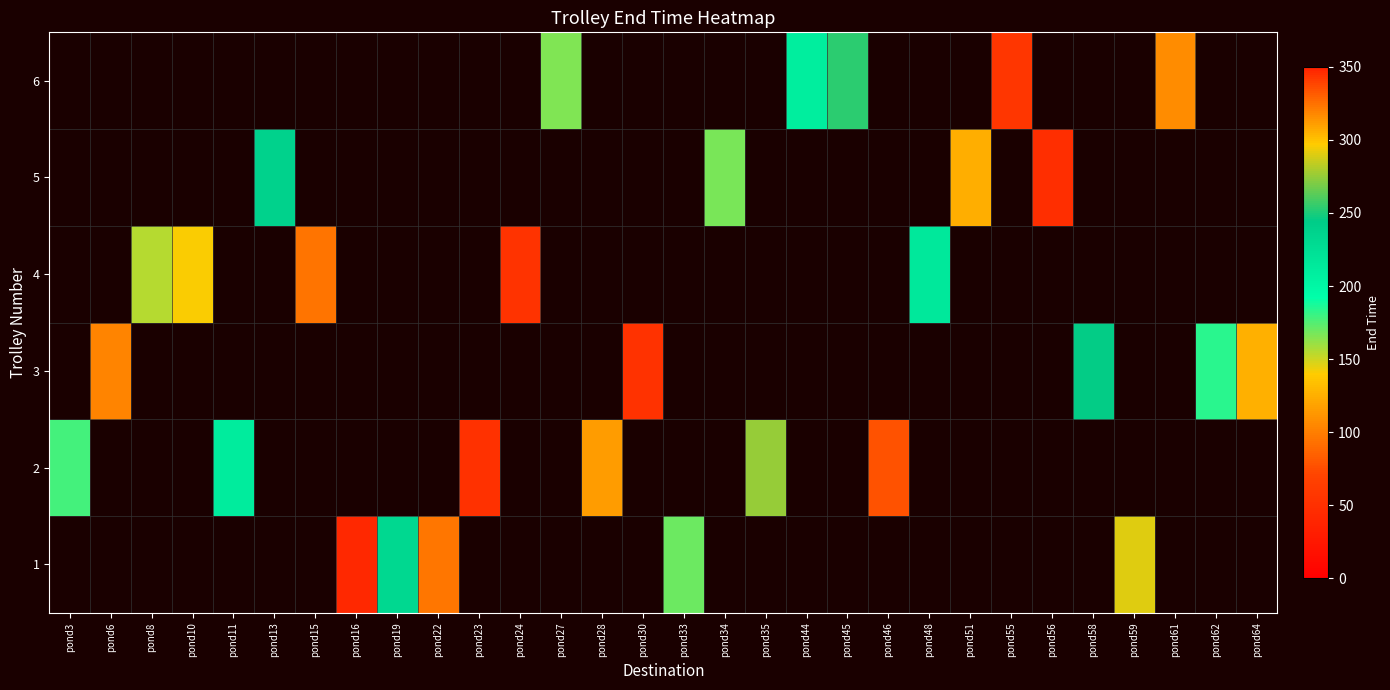

Count the number of data series in this chart.

6